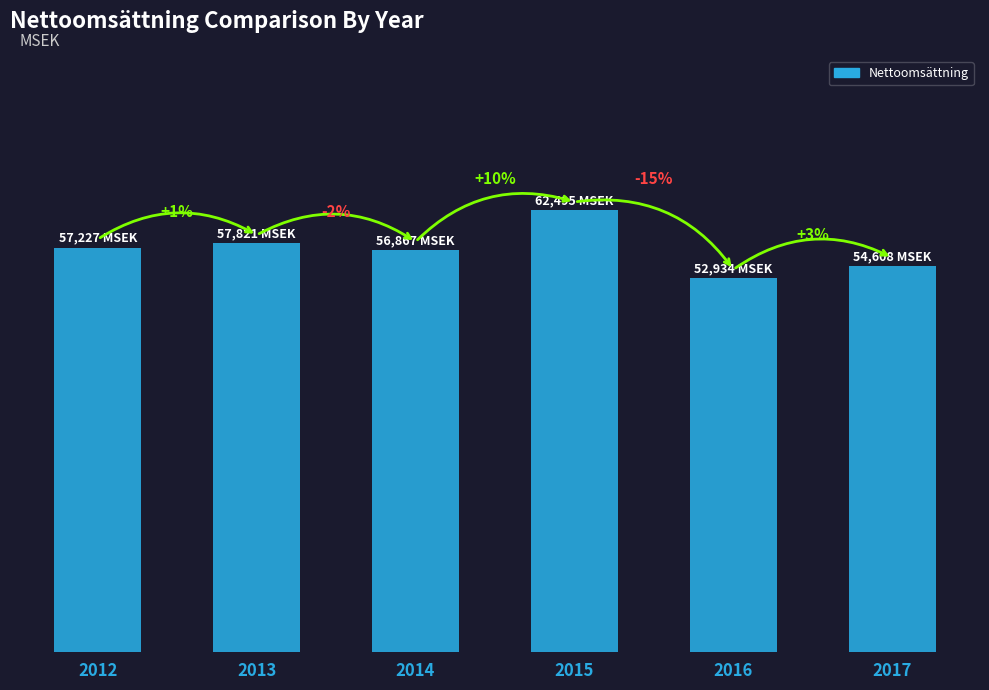

Does the chart contain any negative values?

No